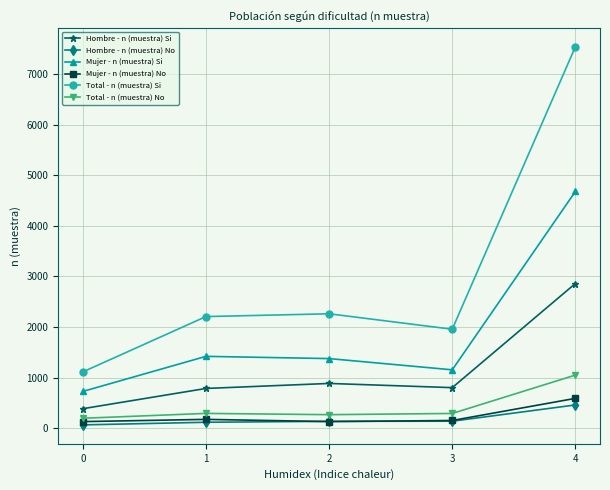

What is the difference between the second highest and minimum values in the Hombre - n (muestra) No series?

73